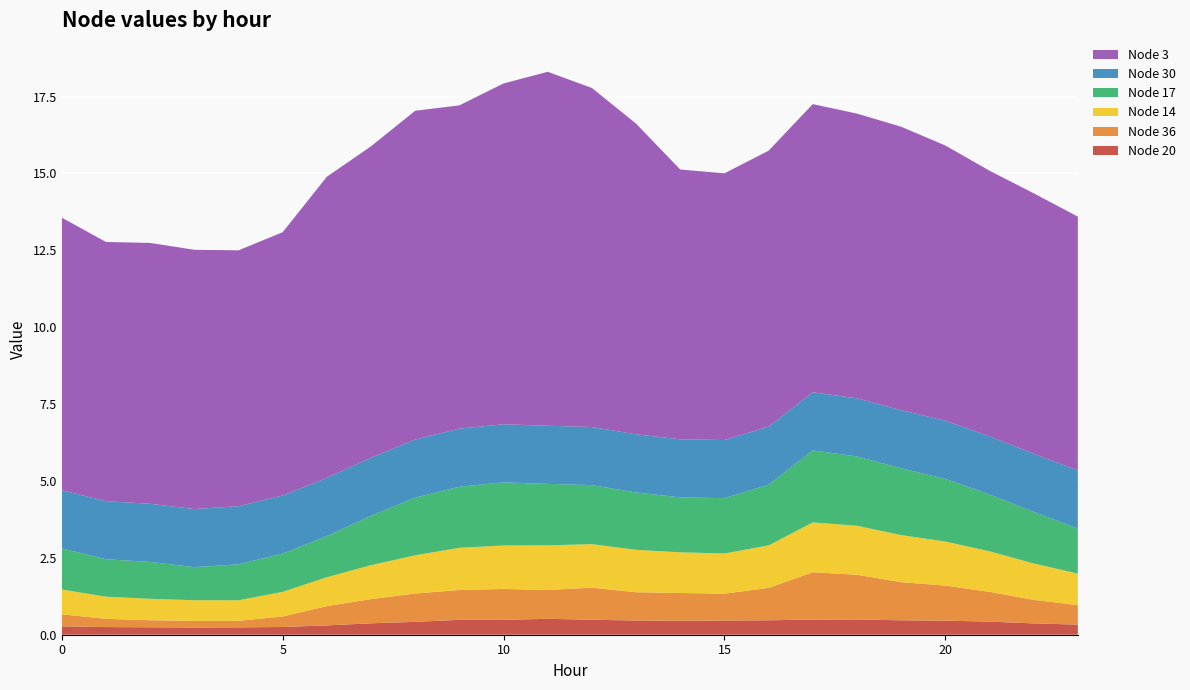

Reading left to right, transcribe all the data shown in this chart.

Node 20: 0.3	0.2	0.2	0.2	0.2	0.3	0.3	0.4	0.4	0.5	0.5	0.5	0.5	0.5	0.5	0.5	0.5	0.5	0.5	0.5	0.5	0.4	0.4	0.3
Node 36: 0.4	0.3	0.2	0.2	0.2	0.3	0.6	0.8	0.9	1.0	1.0	0.9	1.0	0.9	0.9	0.9	1.1	1.5	1.5	1.2	1.1	1.0	0.8	0.6
Node 14: 0.8	0.7	0.7	0.7	0.7	0.8	0.9	1.1	1.2	1.4	1.4	1.5	1.4	1.4	1.3	1.3	1.4	1.6	1.6	1.5	1.4	1.3	1.2	1.0
Node 17: 1.3	1.2	1.2	1.1	1.2	1.2	1.3	1.6	1.9	2.0	2.1	2.0	1.9	1.9	1.8	1.8	2.0	2.3	2.3	2.2	2.0	1.9	1.7	1.5
Node 30: 1.9	1.9	1.9	1.9	1.9	1.9	1.9	1.9	1.9	1.9	1.9	1.9	1.9	1.9	1.9	1.9	1.9	1.9	1.9	1.9	1.9	1.9	1.9	1.9
Node 3: 8.9	8.4	8.5	8.4	8.3	8.6	9.8	10.1	10.7	10.5	11.1	11.5	11.0	10.1	8.8	8.7	9.0	9.4	9.3	9.2	9.0	8.6	8.5	8.3